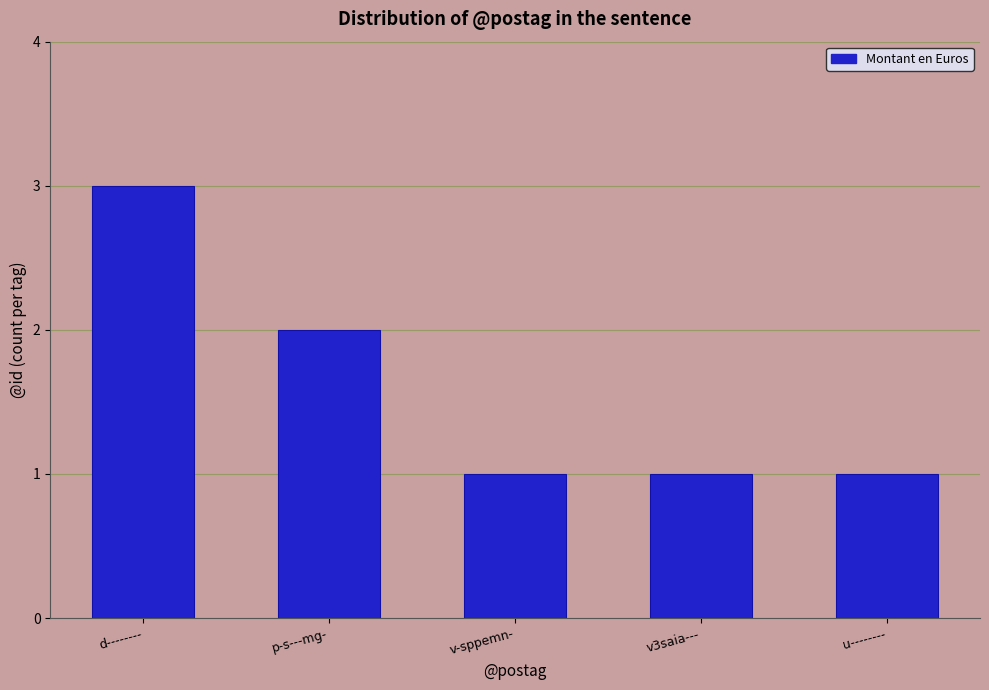

What value does the data have at v-sppemn-?

1